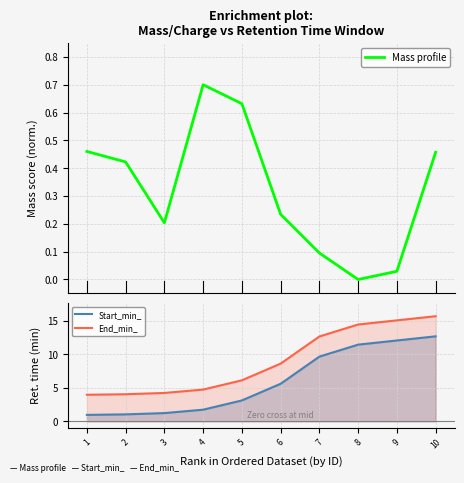

Is this an area chart (filled region under the line)?

No